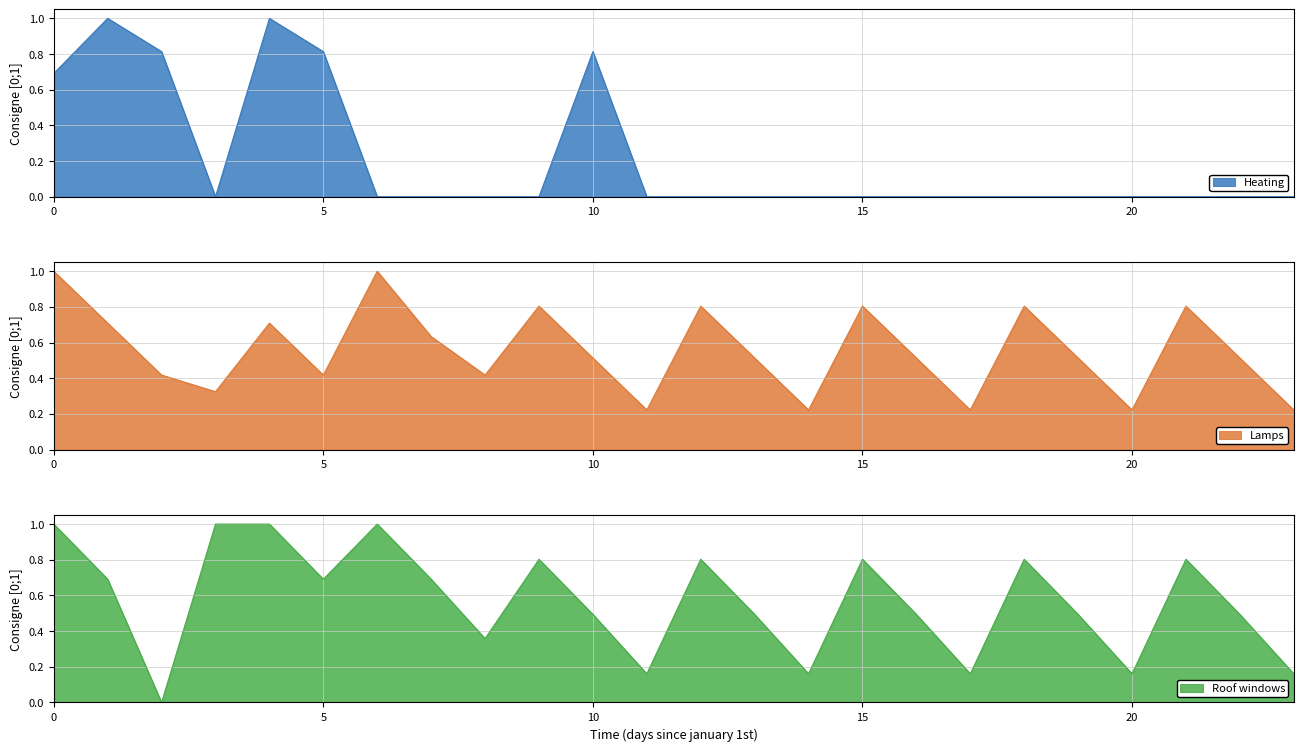

What is the highest value of the Heating series?

1.0